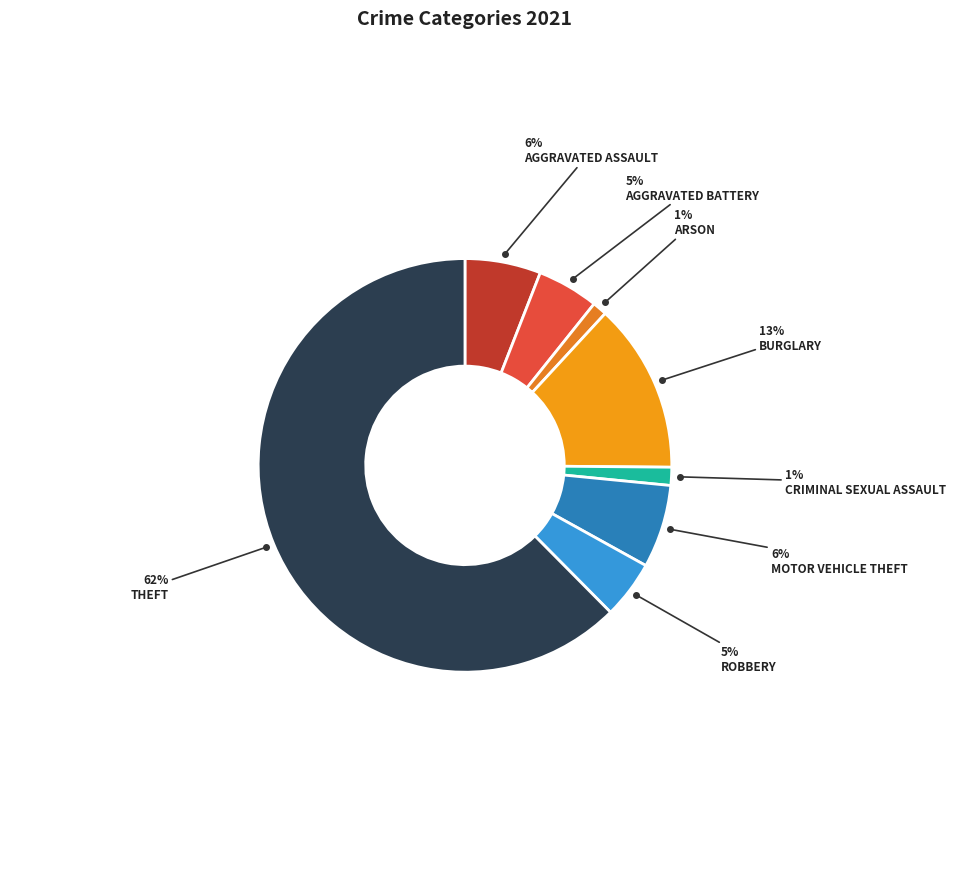

Count the number of slices in the pie.

8